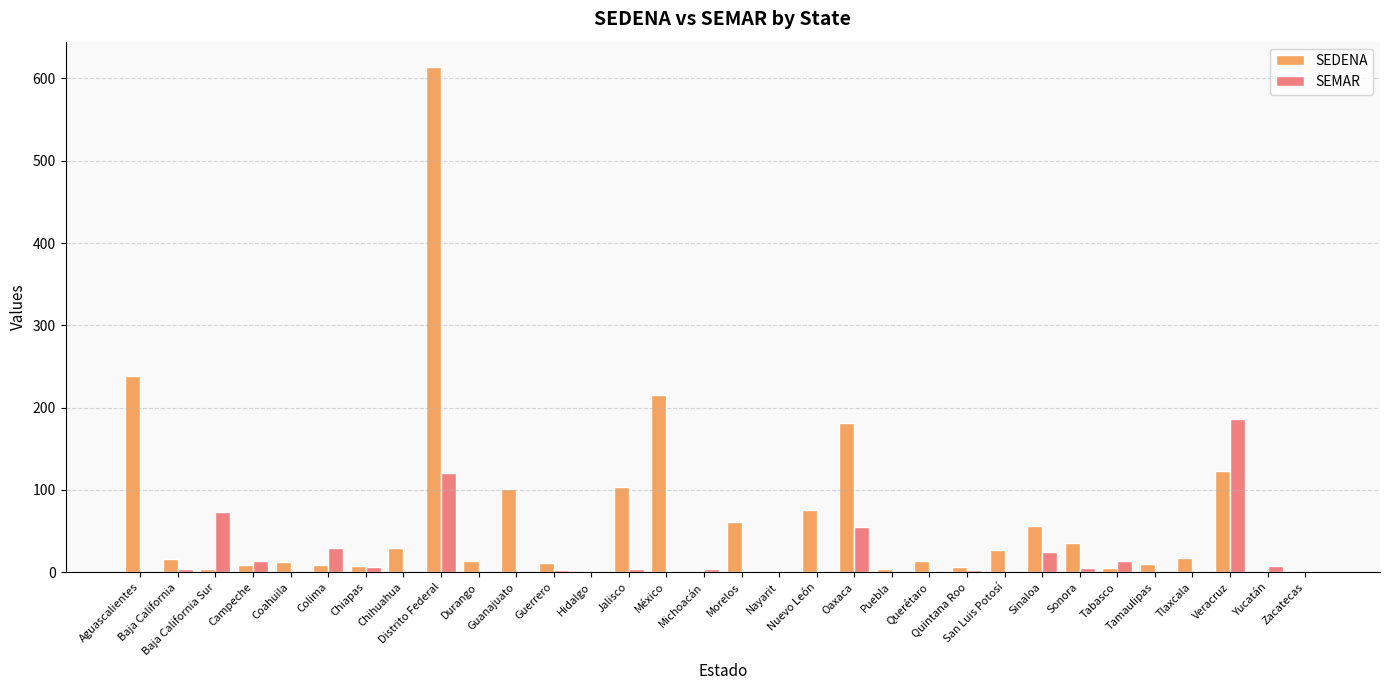

Is it true that SEMAR equals 186 at Veracruz?

True